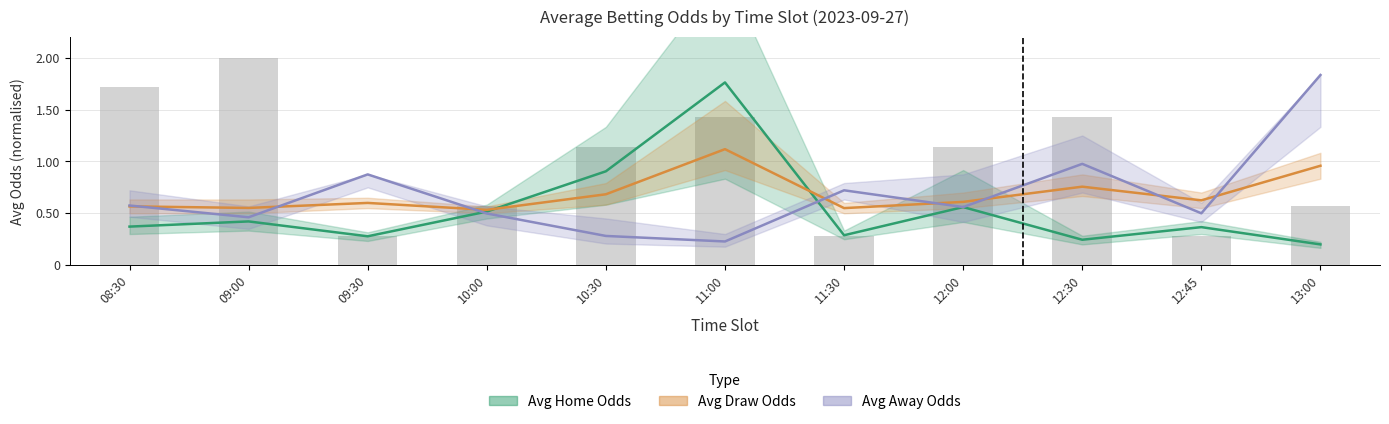

List the series in order of their peak value, lowest first.

Avg Draw Odds, Avg Home Odds, Avg Away Odds